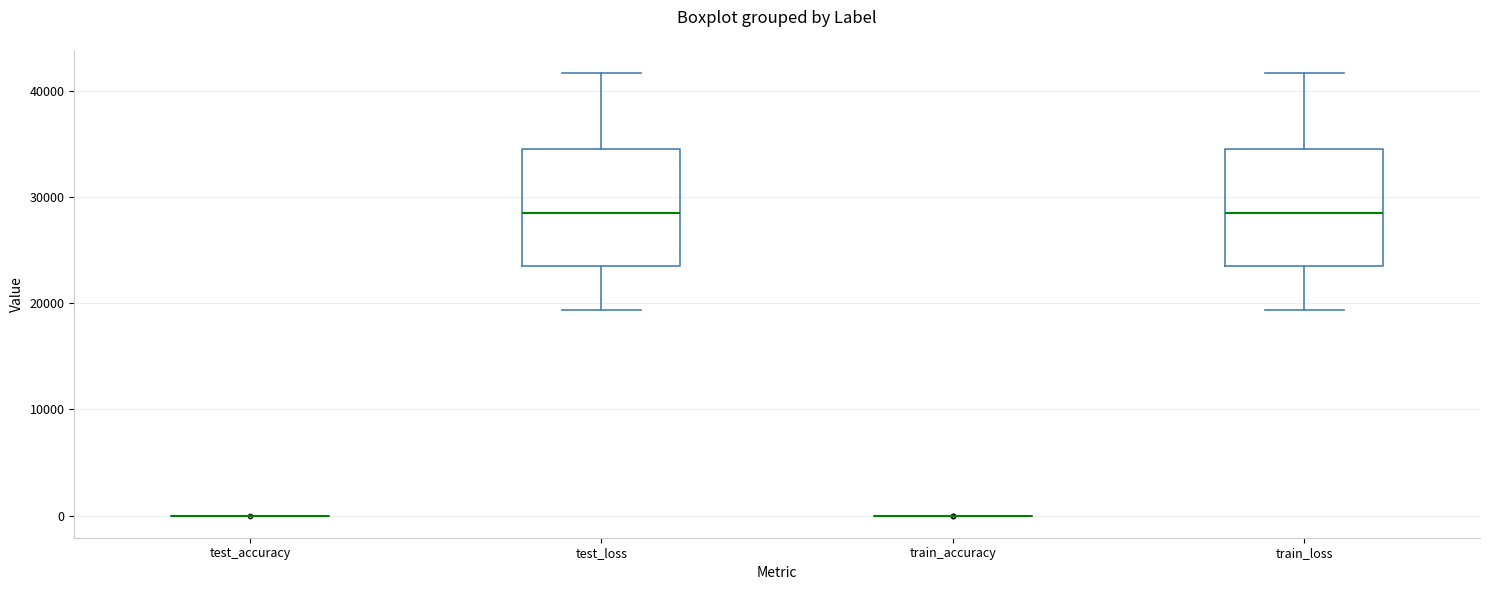

Reading left to right, read every box against the y-axis: the position of its median line, the range the box covers, and the ends of its whiskers. The values are not printed on the chart, so give them approximately, as read against the axis.

test_accuracy: box collapsed to a line at 0, whiskers 0 to 0
test_loss: median 29000, box 24000 to 35000, whiskers 19000 to 42000
train_accuracy: box collapsed to a line at 0, whiskers 0 to 0
train_loss: median 29000, box 24000 to 35000, whiskers 19000 to 42000